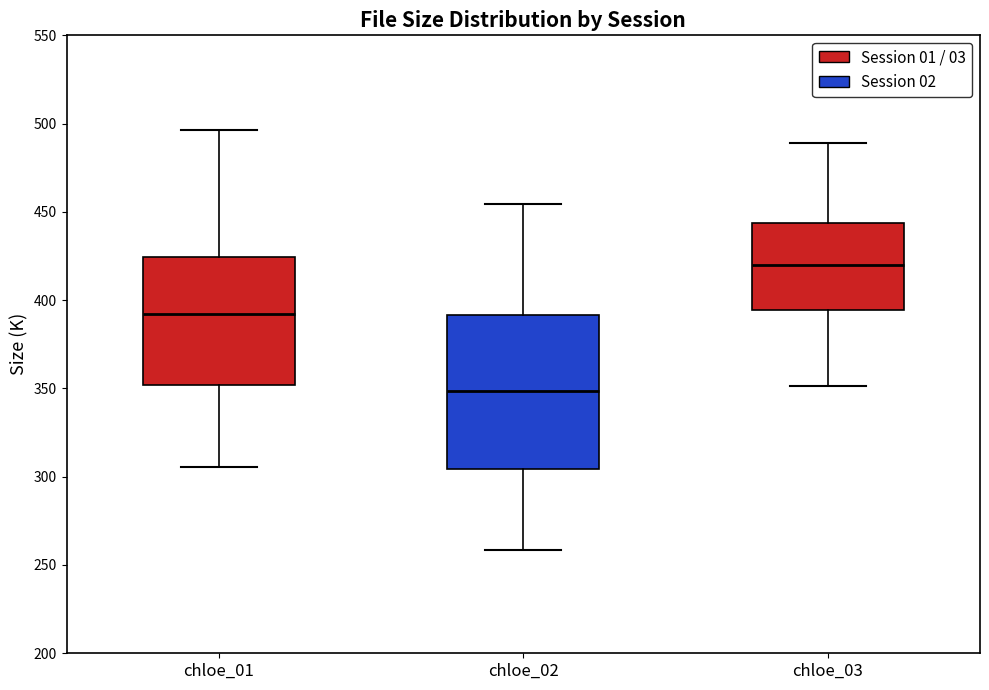

Which box is the tallest, from its lower edge to its upper edge?

chloe_02